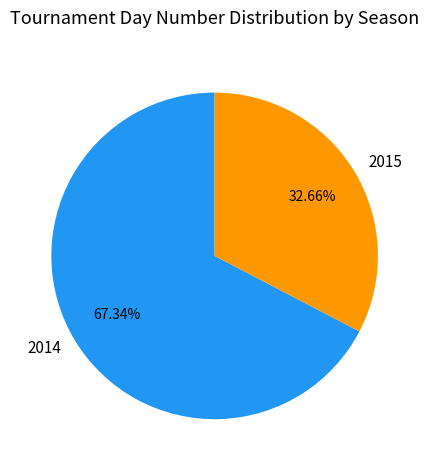

Do 2014 and 2015 together represent more than half of the pie?

Yes